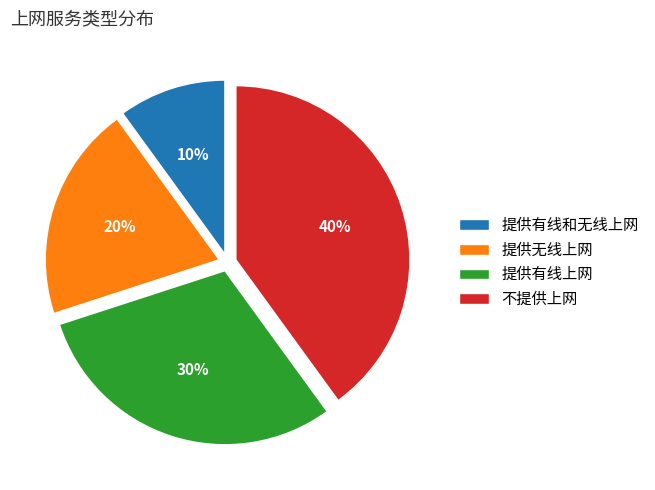

True or false: 提供无线上网 accounts for 34% of the total.

False